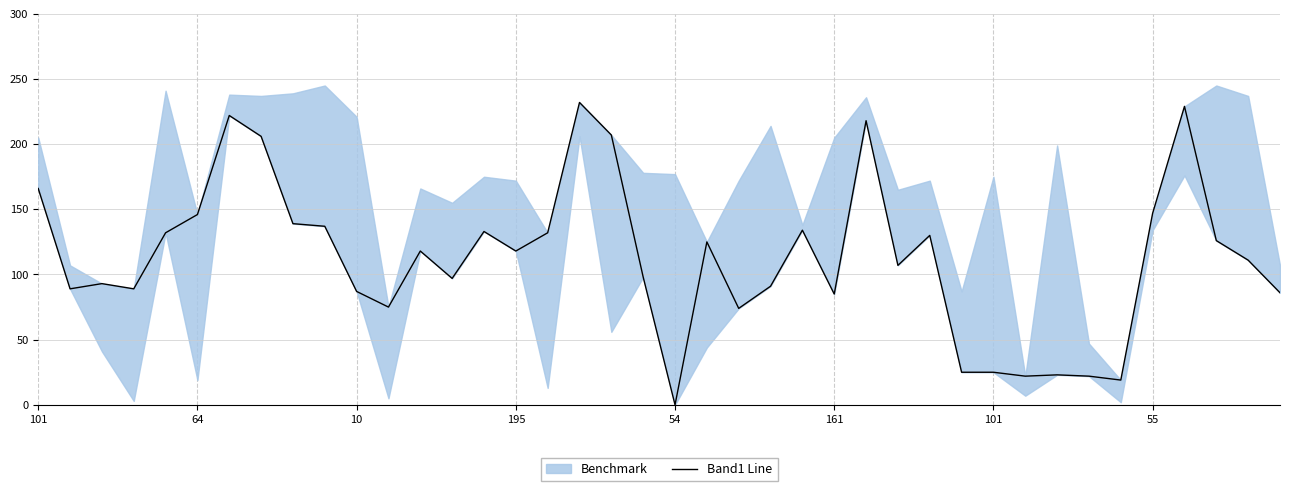

What is the label of the 30th point from the left?

29